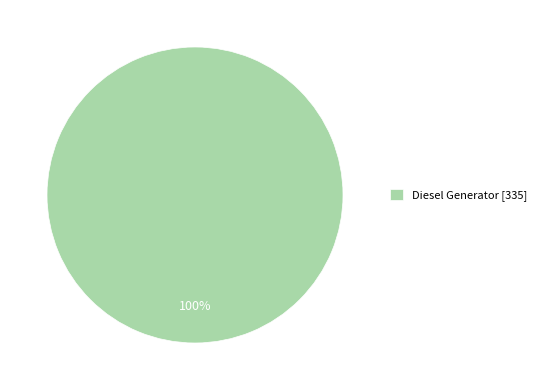

True or false: Diesel Generator [335] accounts for 100% of the total.

True